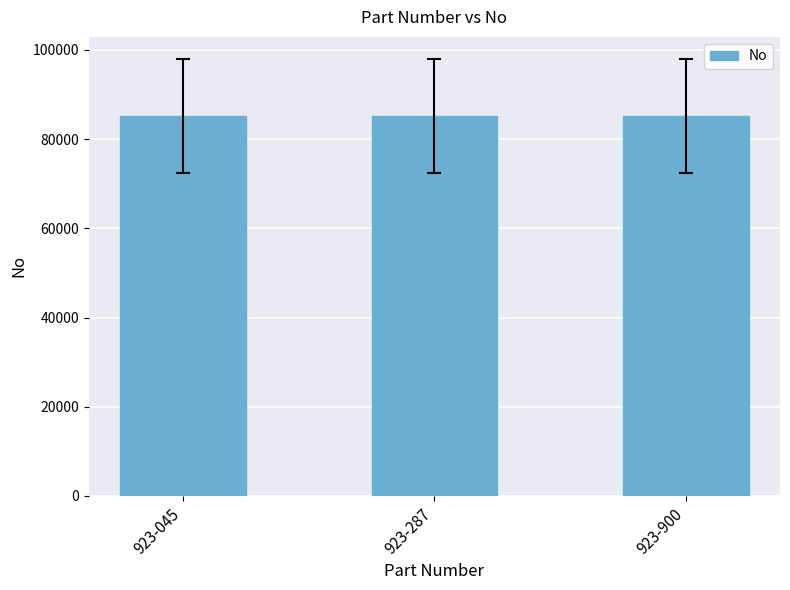

What is the greatest value displayed?

85248